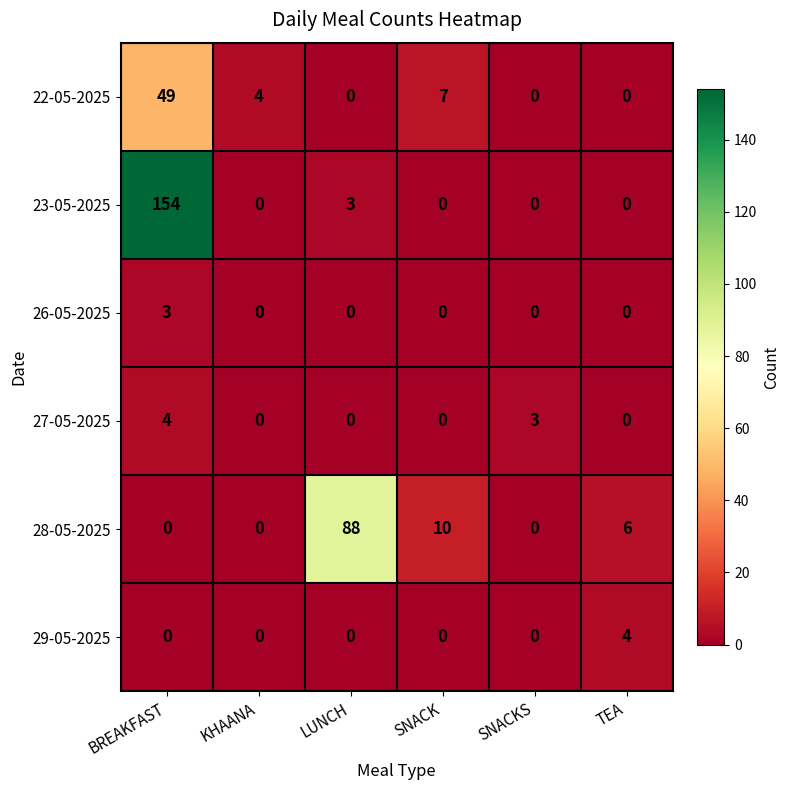

Which category has the highest value across all series?

BREAKFAST